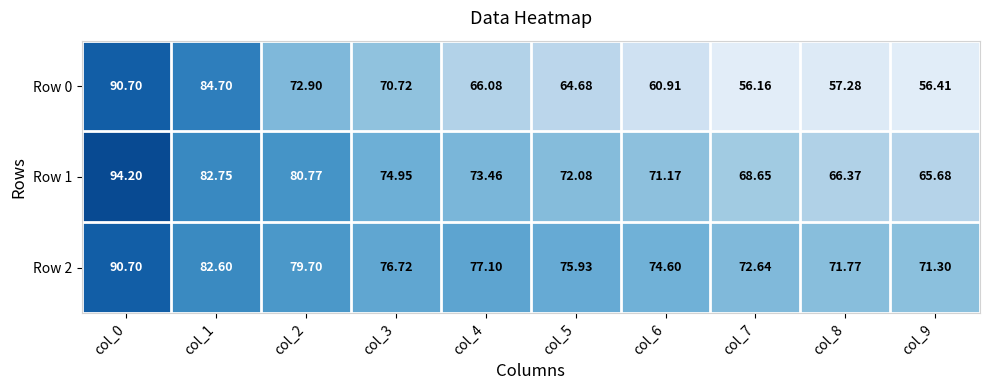

How many data points in Row 0 are above 66?

5